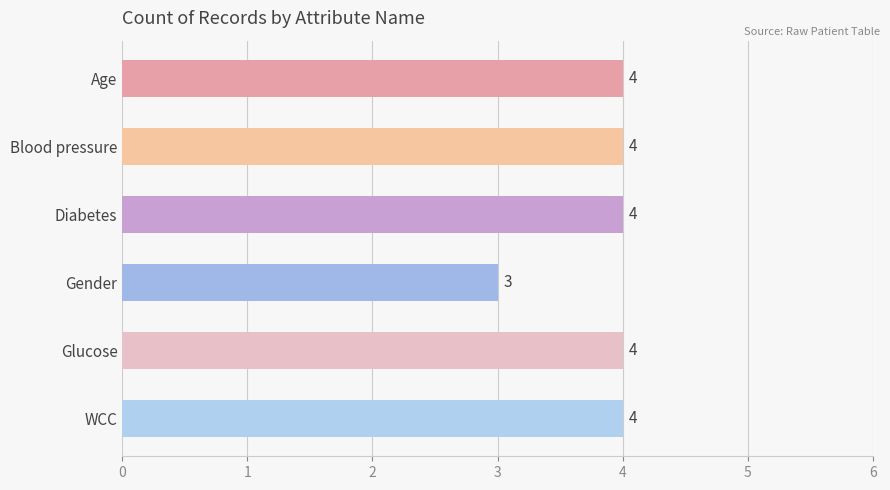

Approximately how many times larger is the value at Glucose compared to Age?

1.0